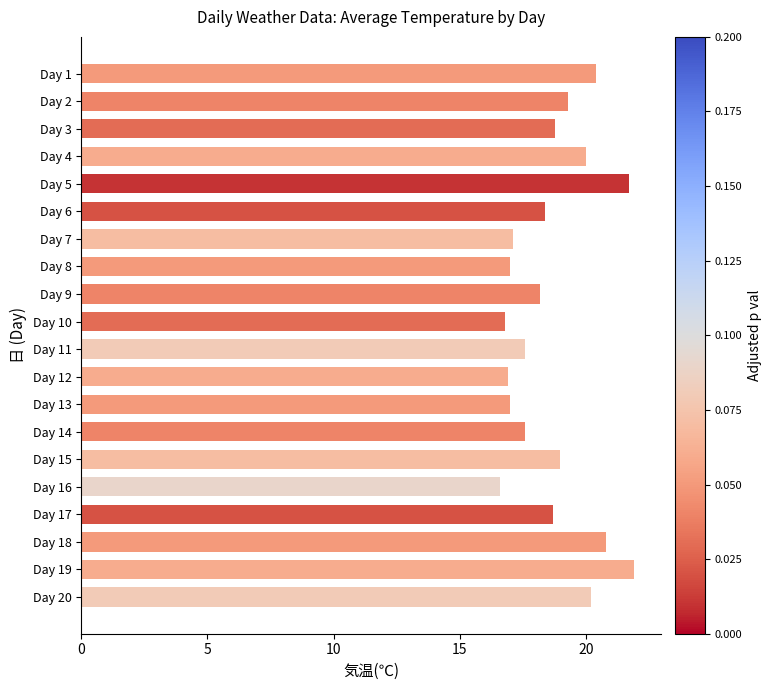

What is the sum of the values at Day 13 and Day 11?

34.6